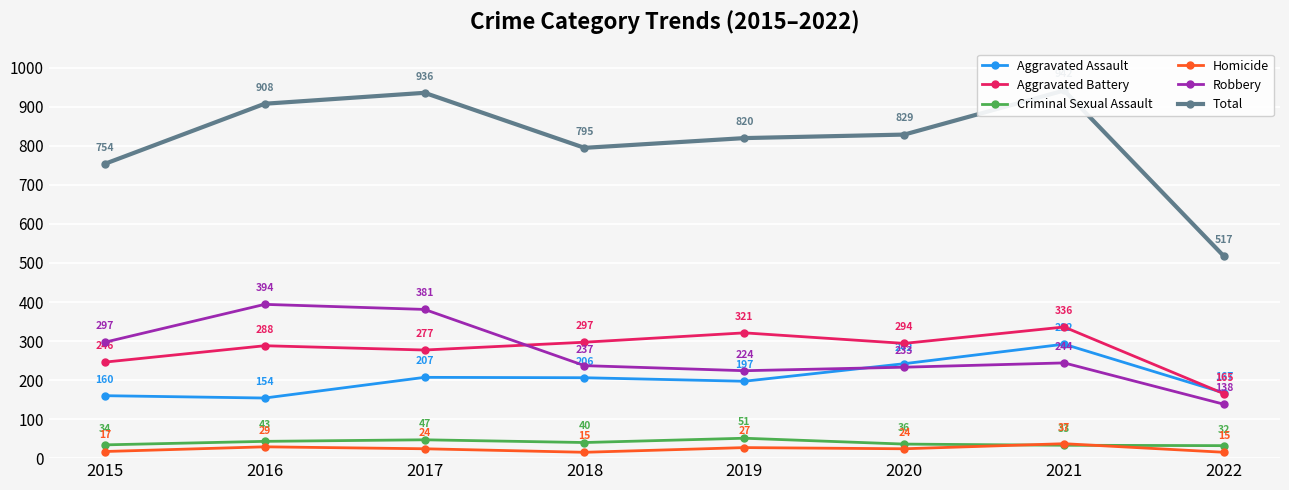

What are all the series names shown in the legend?

Aggravated Assault, Aggravated Battery, Criminal Sexual Assault, Homicide, Robbery, Total